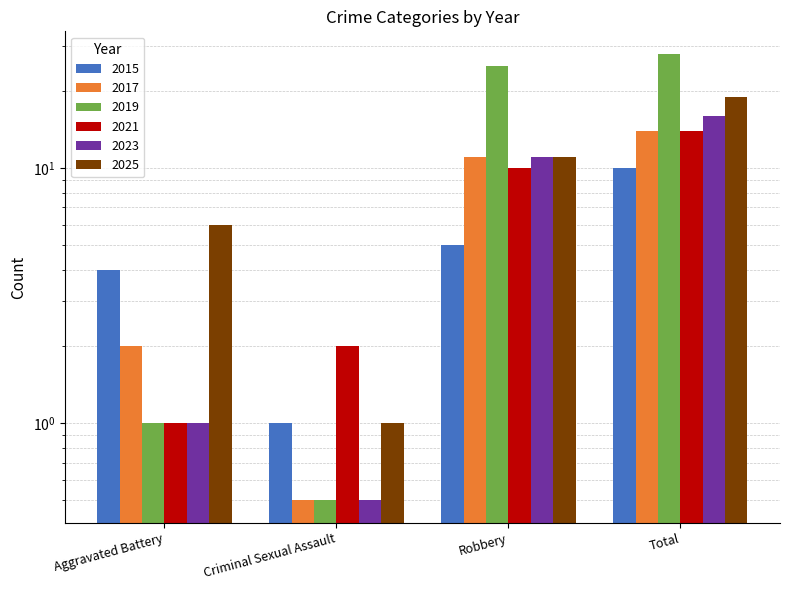

Reading right to left, list all the values displayed in this chart.

2015: 10.0	5.0	1.0	4.0
2017: 14.0	11.0	0.5	2.0
2019: 28.0	25.0	0.5	1.0
2021: 14.0	10.0	2.0	1.0
2023: 16.0	11.0	0.5	1.0
2025: 19.0	11.0	1.0	6.0